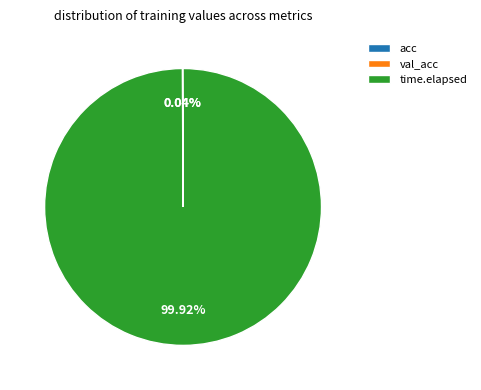

Which category has the biggest portion of the pie?

time.elapsed